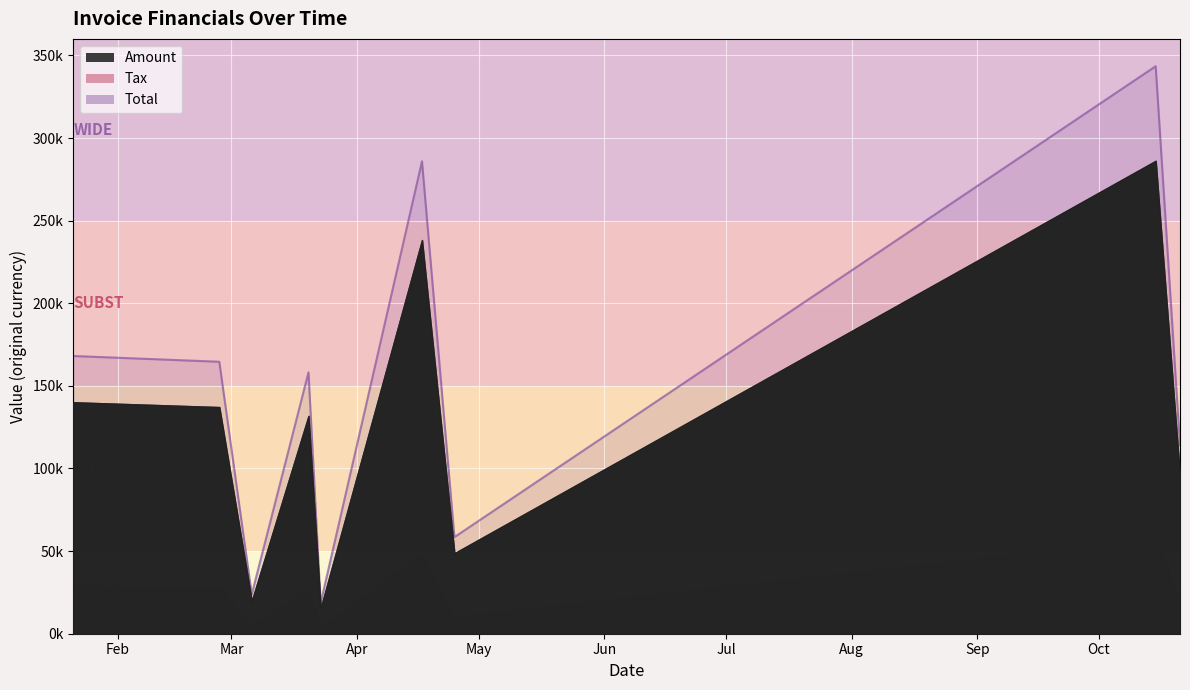

Where is the first local maximum for Tax?

2017-03-20